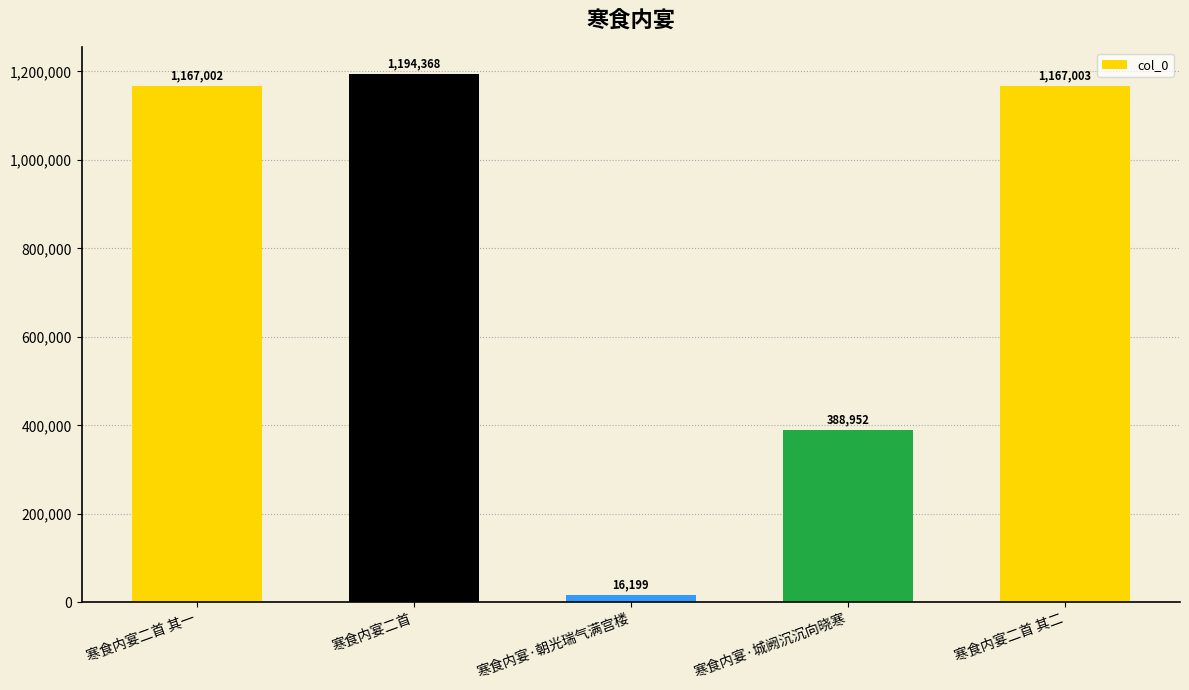

What is the difference between the maximum and minimum values?

1178169